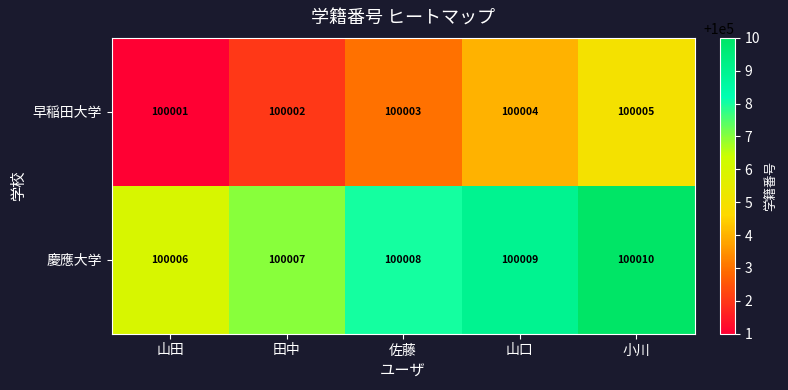

At 山口, list the series in order from largest to smallest.

慶應大学, 早稲田大学